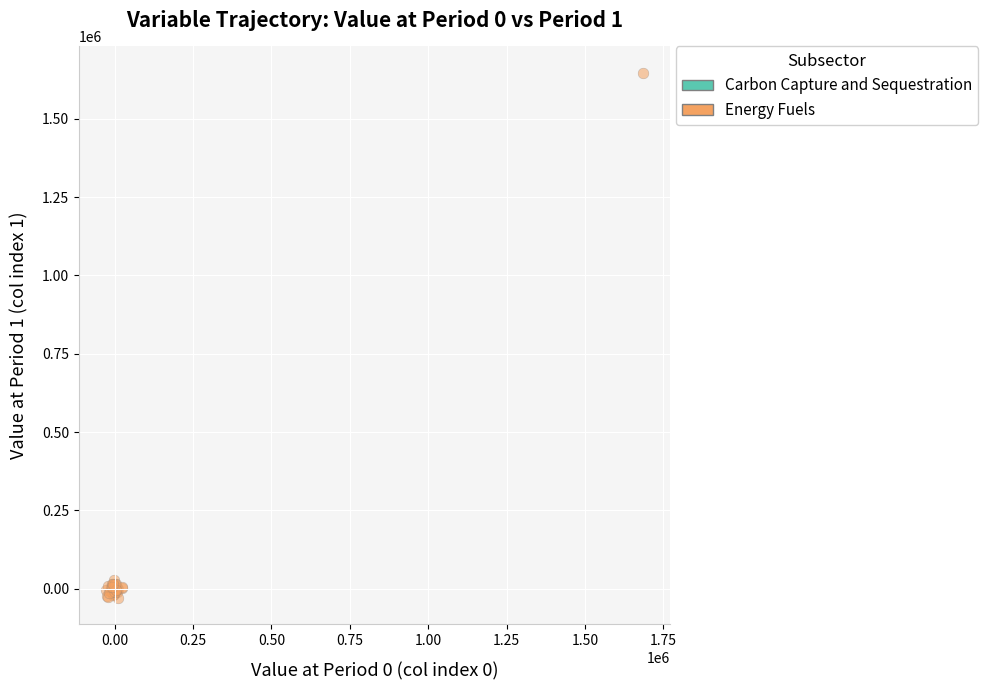

What are all the series names shown in the legend?

Carbon Capture and Sequestration, Energy Fuels